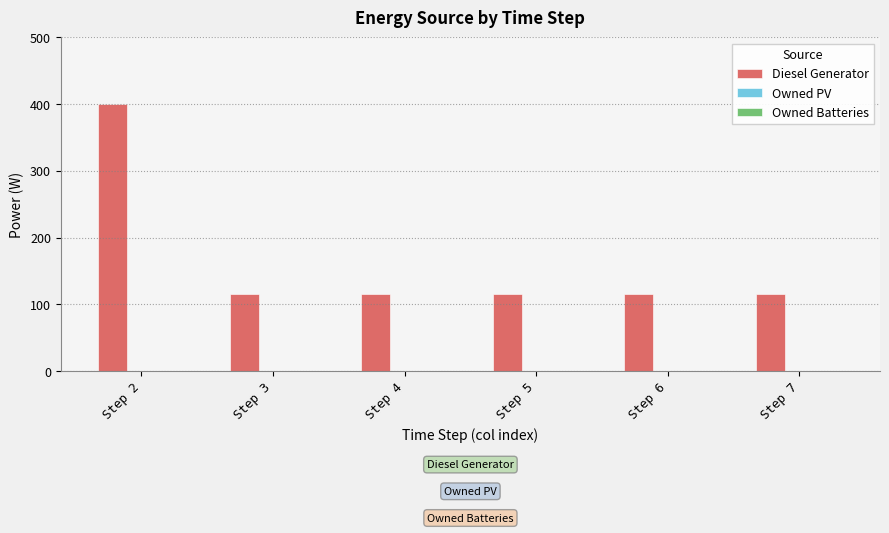

How many bars are there in total?

6